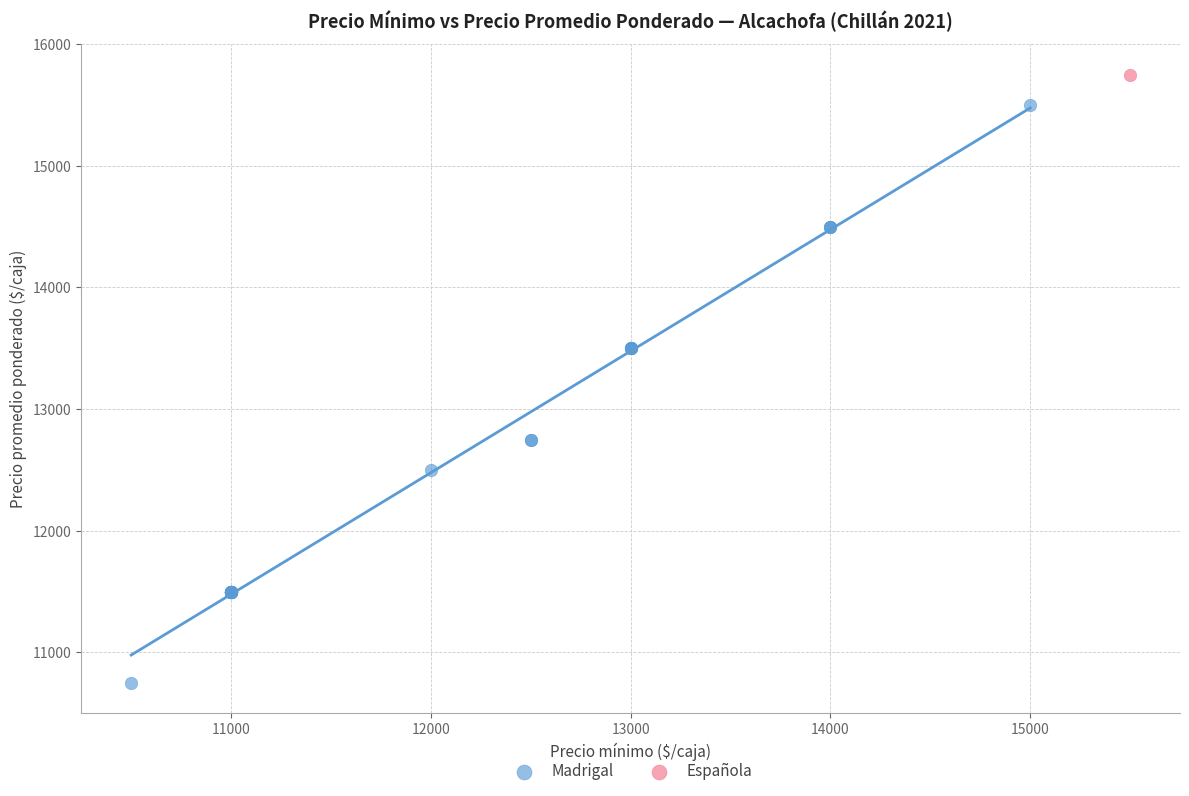

What are all the series names shown in the legend?

Madrigal, Española